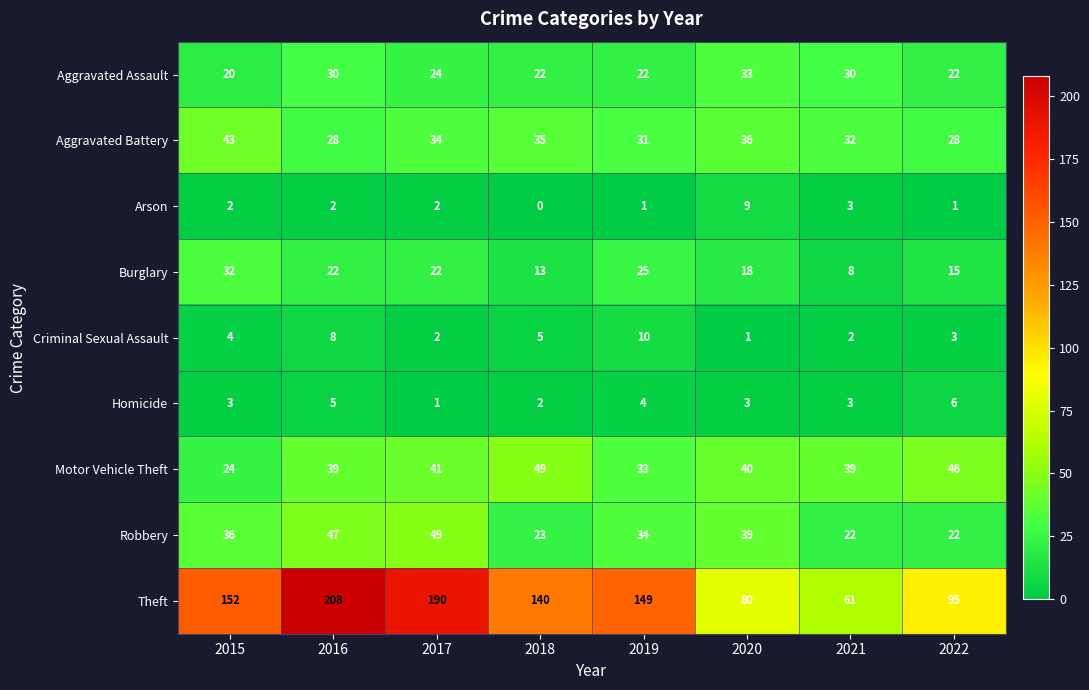

Which series has the largest total across all categories?

Theft